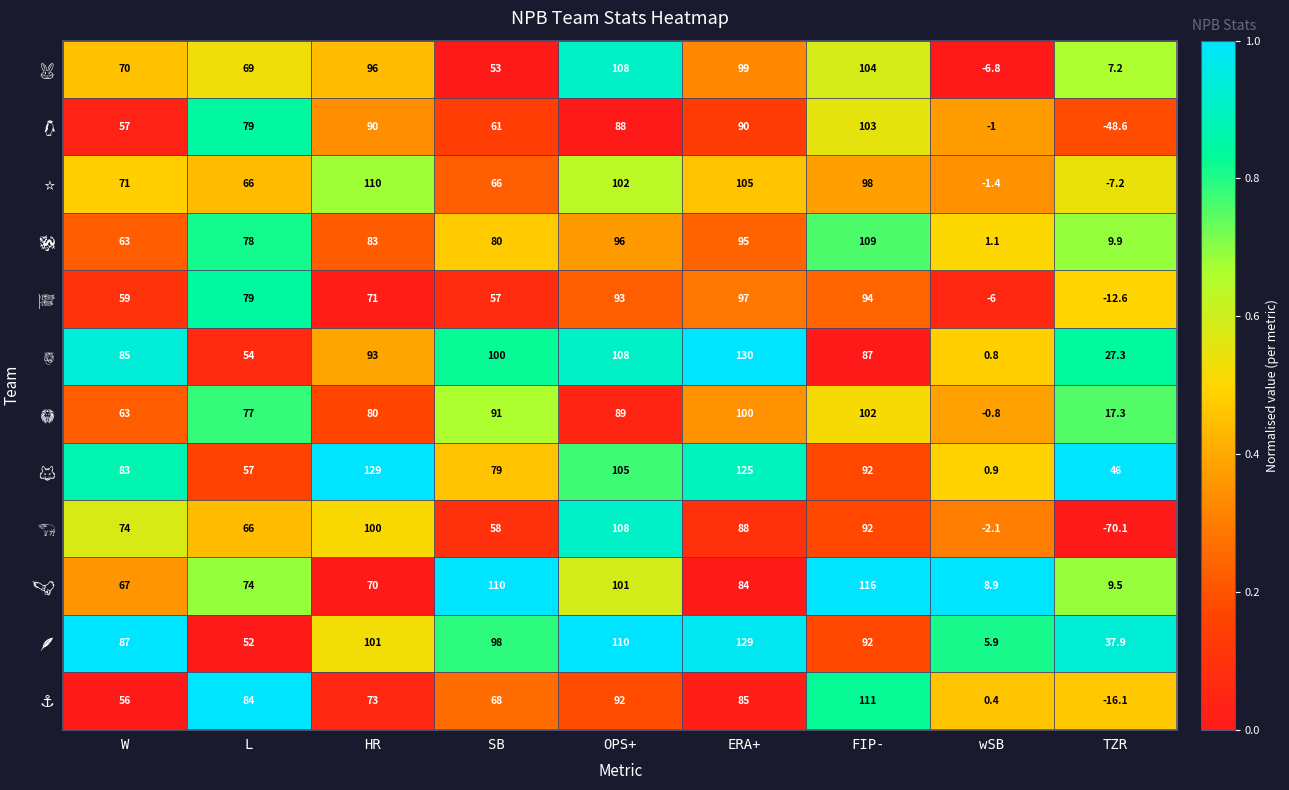

What is the total value across all series at SB?

921.0